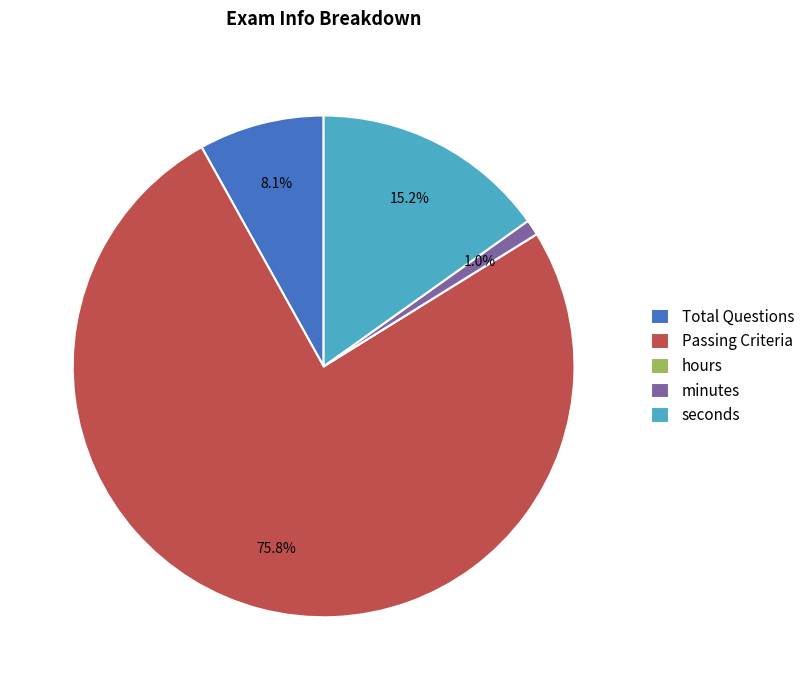

Is seconds the majority of the pie?

No